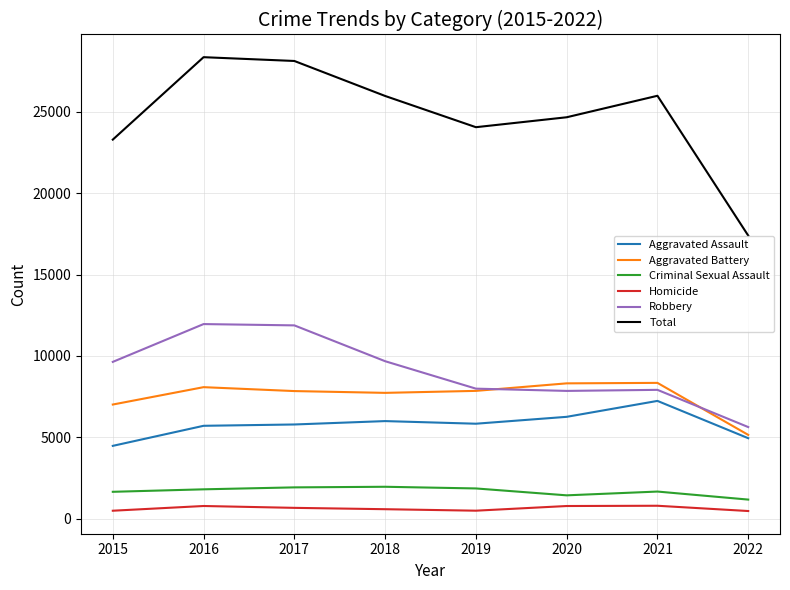

Which series has the largest total across all categories?

Total